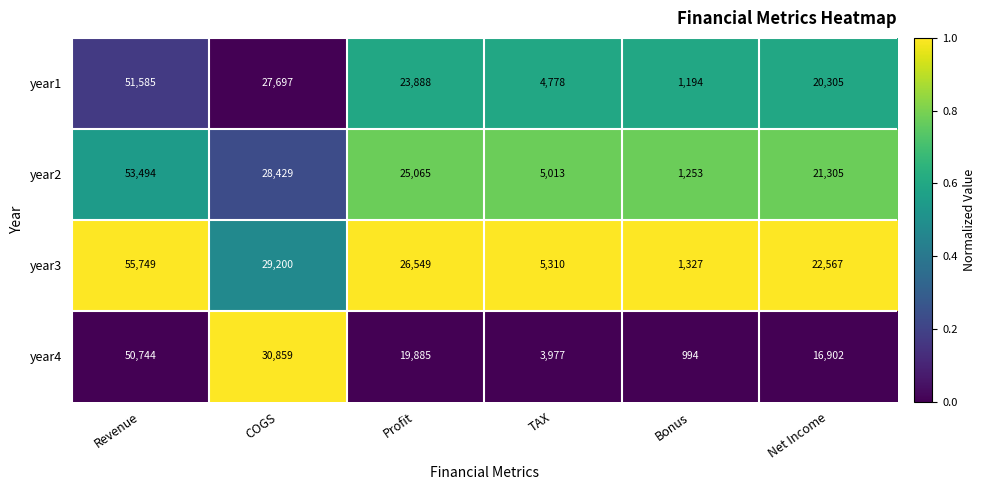

The year1 series shows 8042 at TAX. True or false?

False